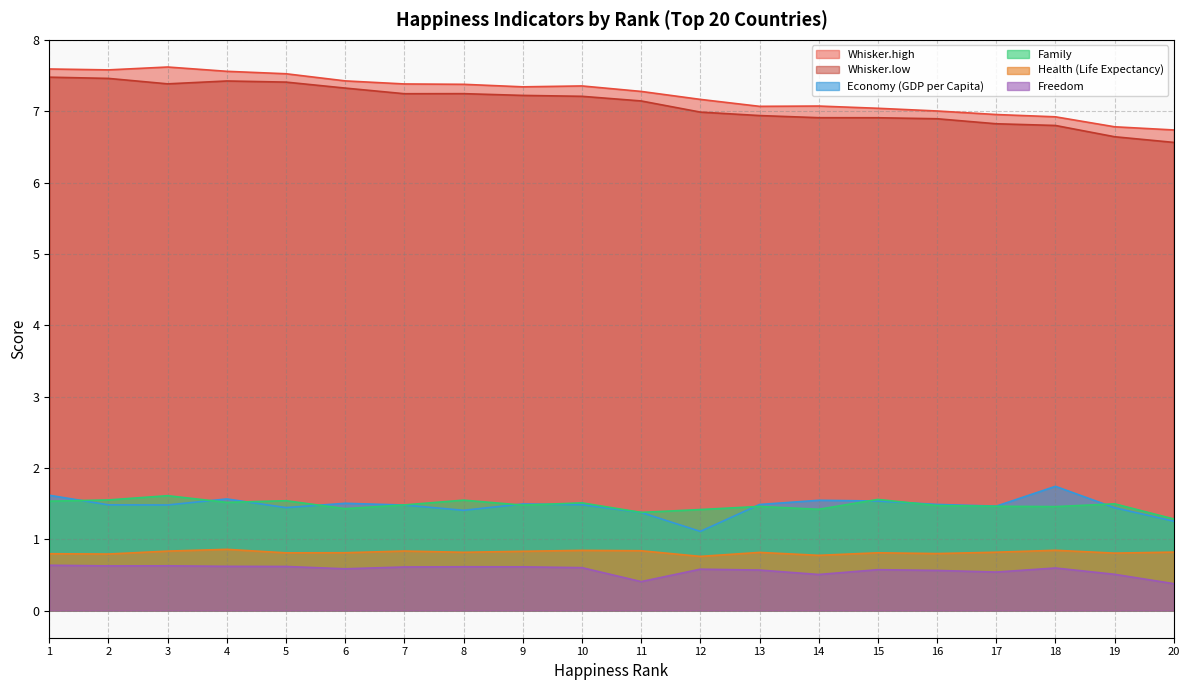

True or false: Freedom and Whisker.low cross at least once.

False